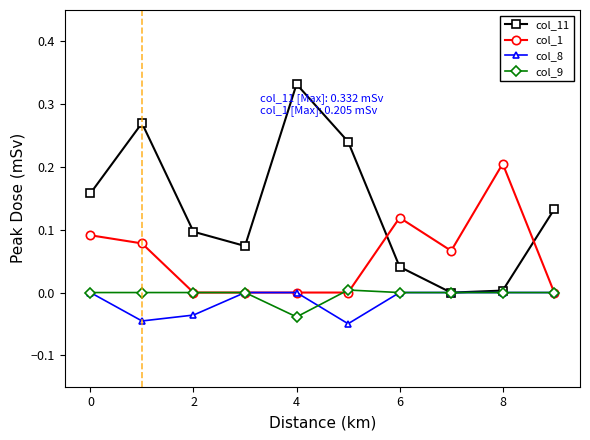

How many interior local valleys does the col_11 series have?

2